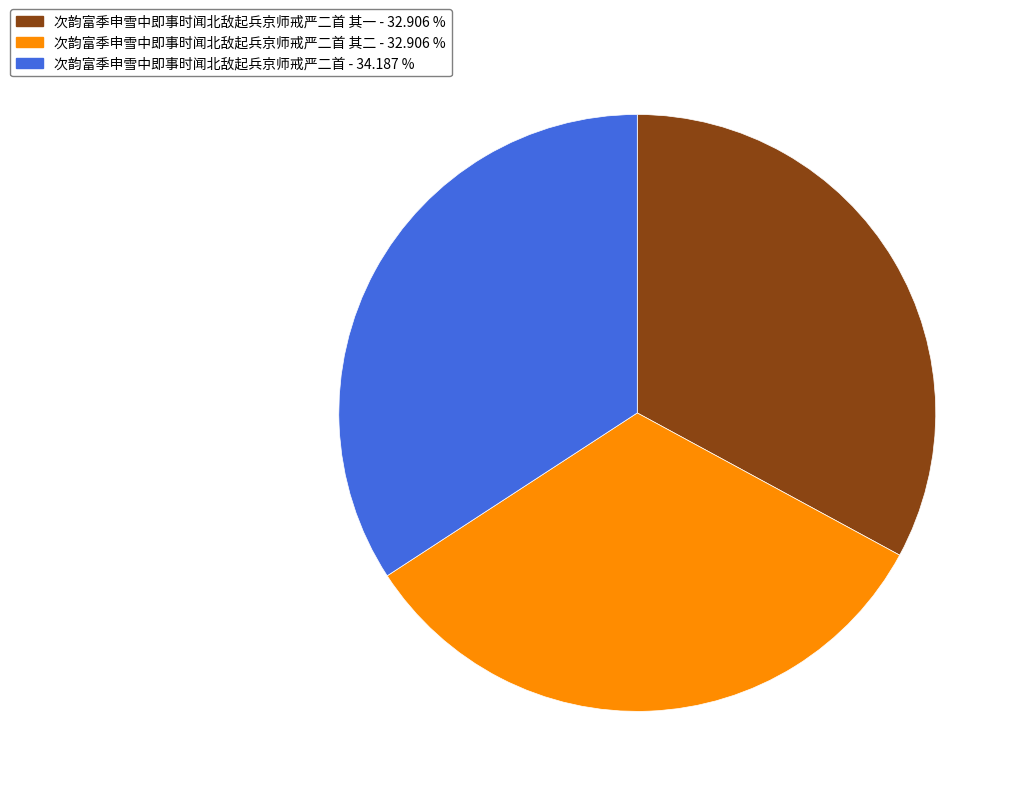

Is there any slice that represents more than half of the pie?

No